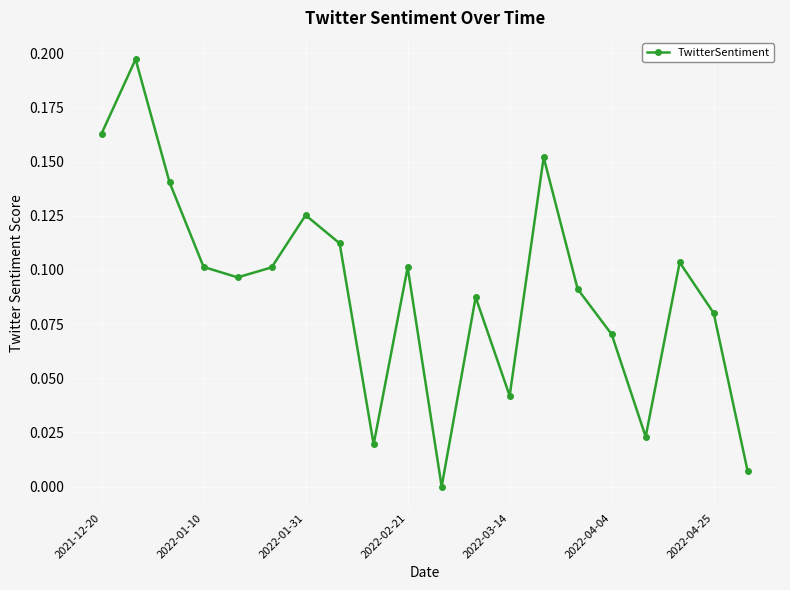

True or false: there are more than 2 points higher than both neighbors.

True